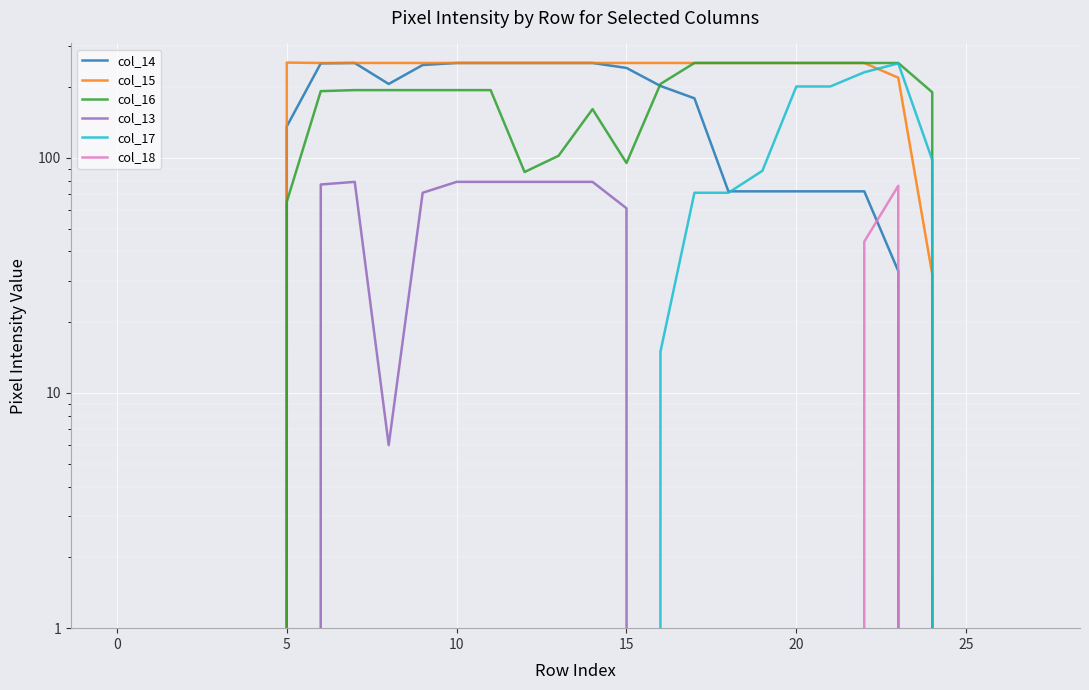

What is the label of the 15th point from the right?

13